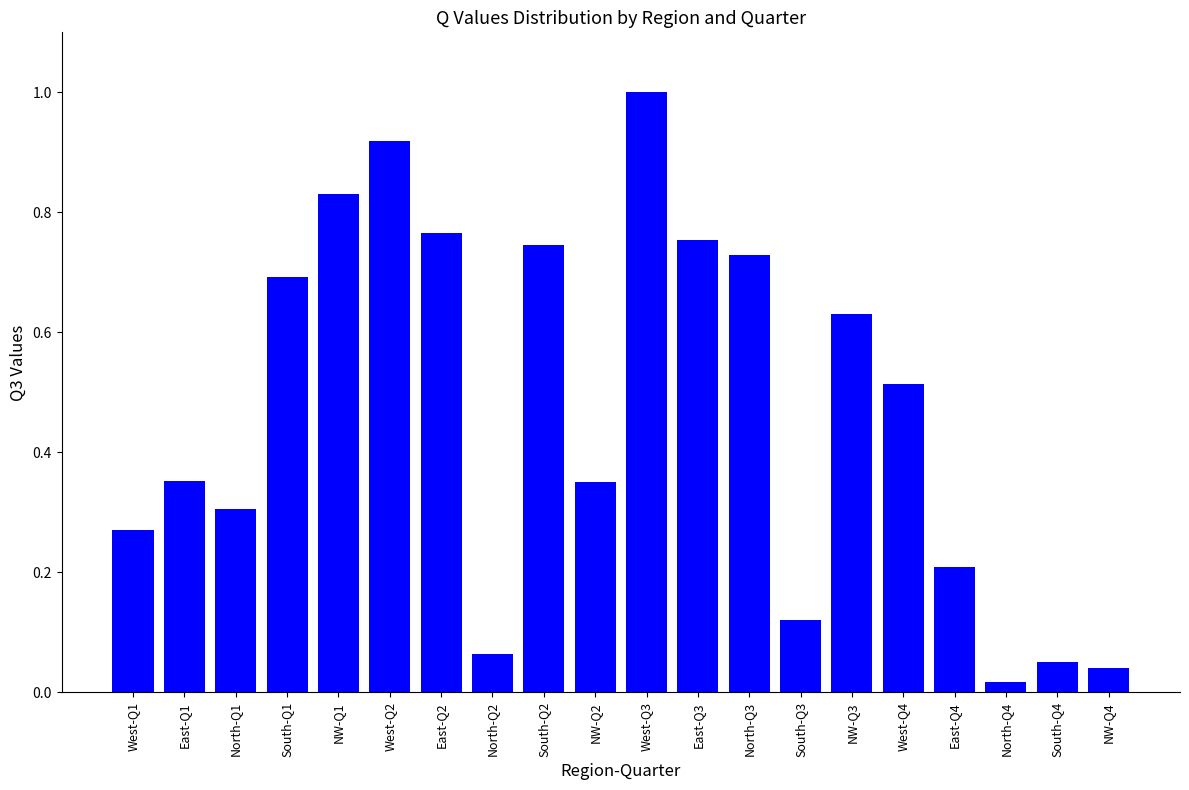

The chart shows a value of 0.2 at West-Q3. True or false?

False